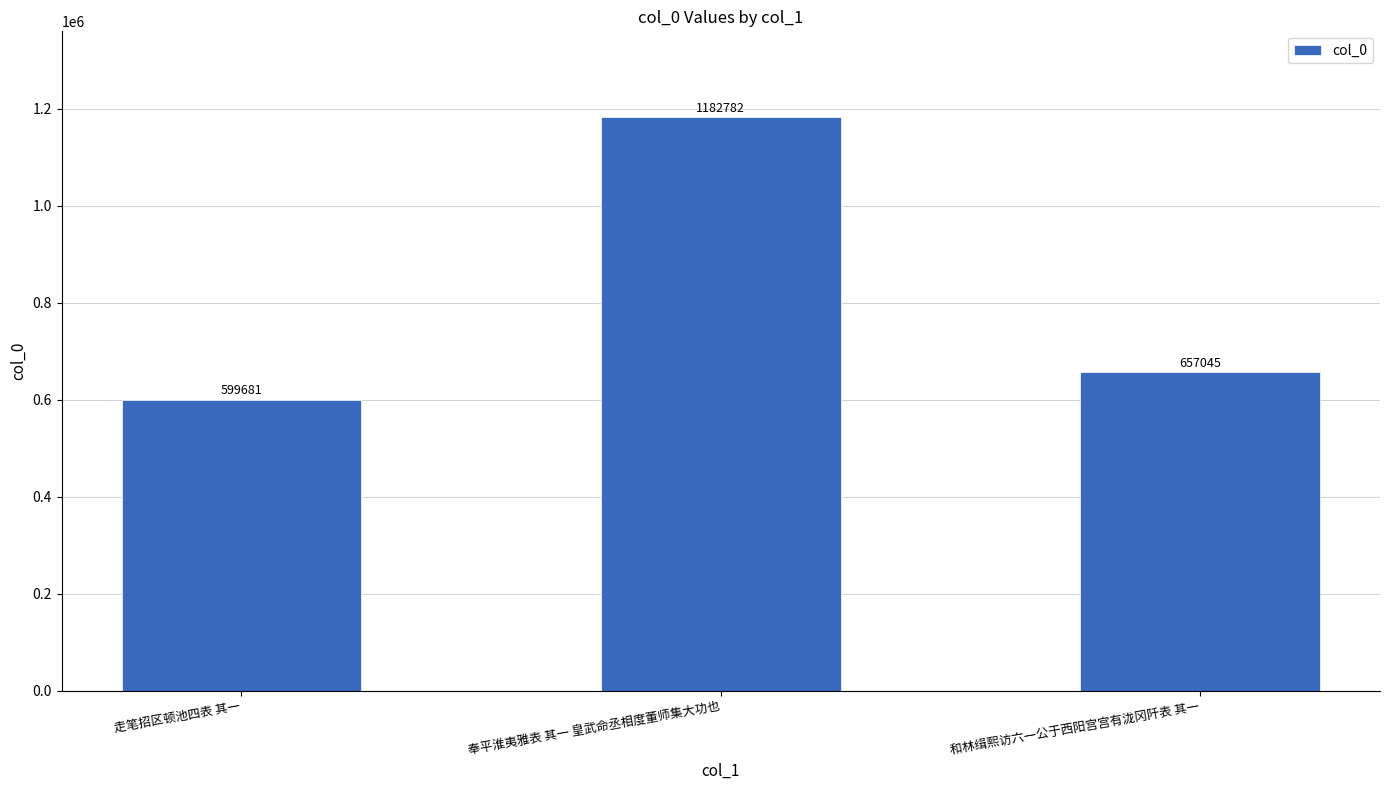

What is the ratio of the value at 奉平淮夷雅表 其一 皇武命丞相度董师集大功也 to the value at 走笔招区顿池四表 其一?

2.0